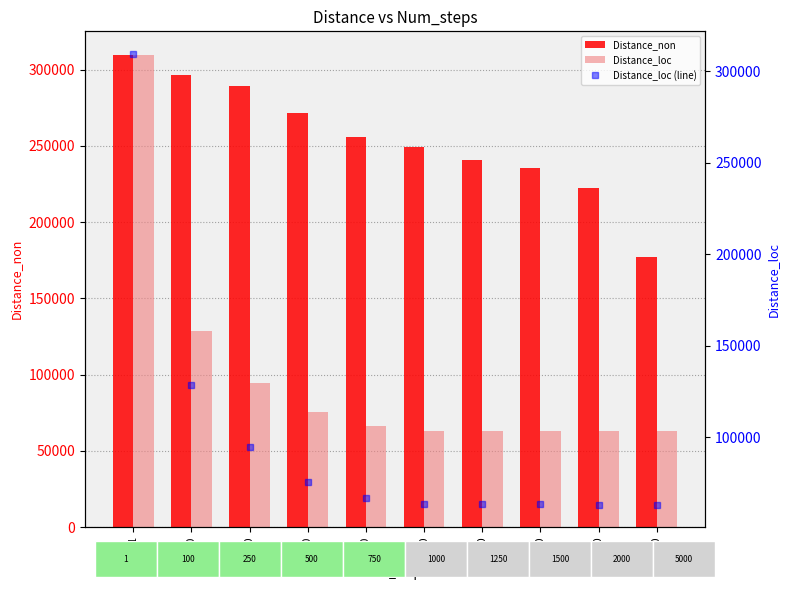

Rank the series at 5000 from highest to lowest value.

Distance_non, Distance_loc, Distance_loc (line)